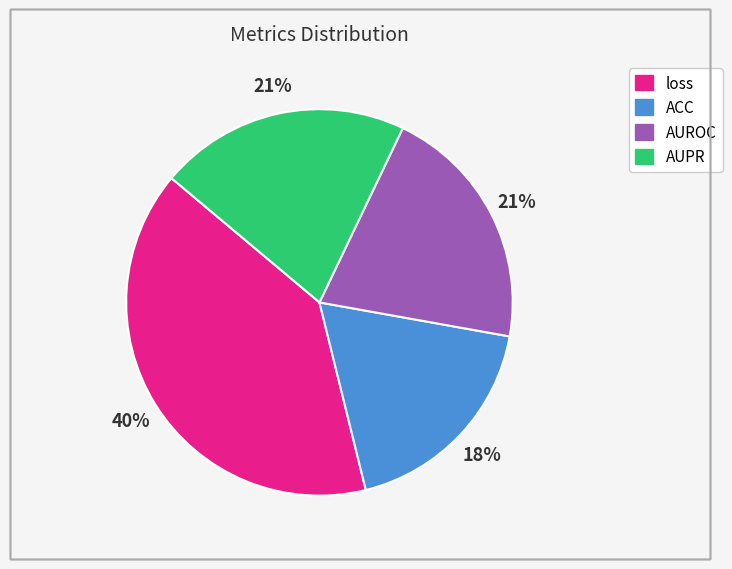

Do AUROC and loss together represent more than half of the pie?

Yes